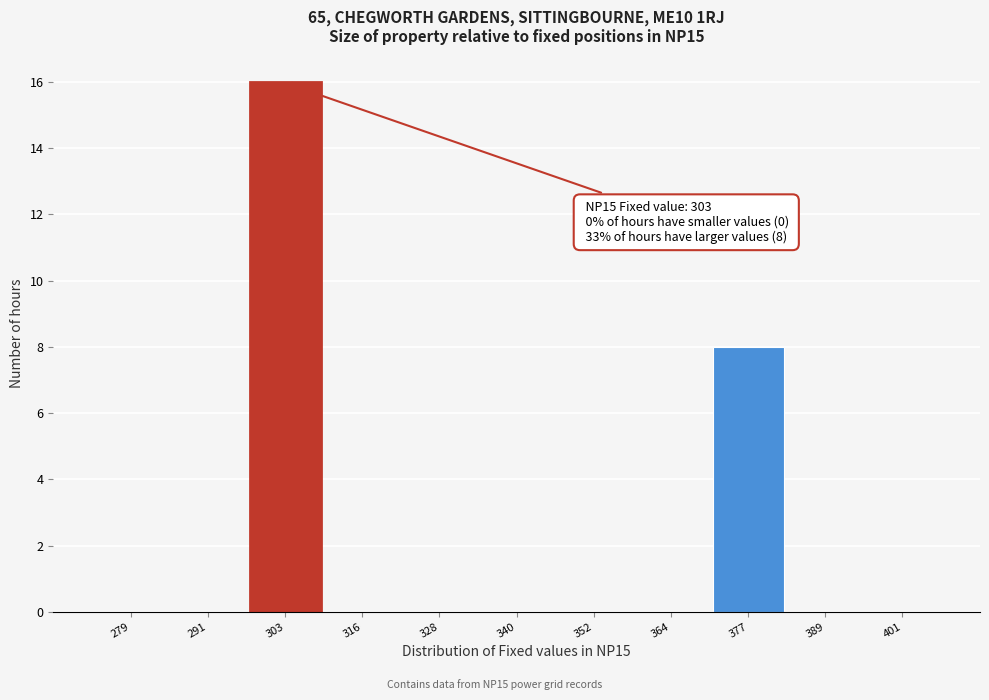

Which range on the x-axis has the tallest bar?

298 to 310